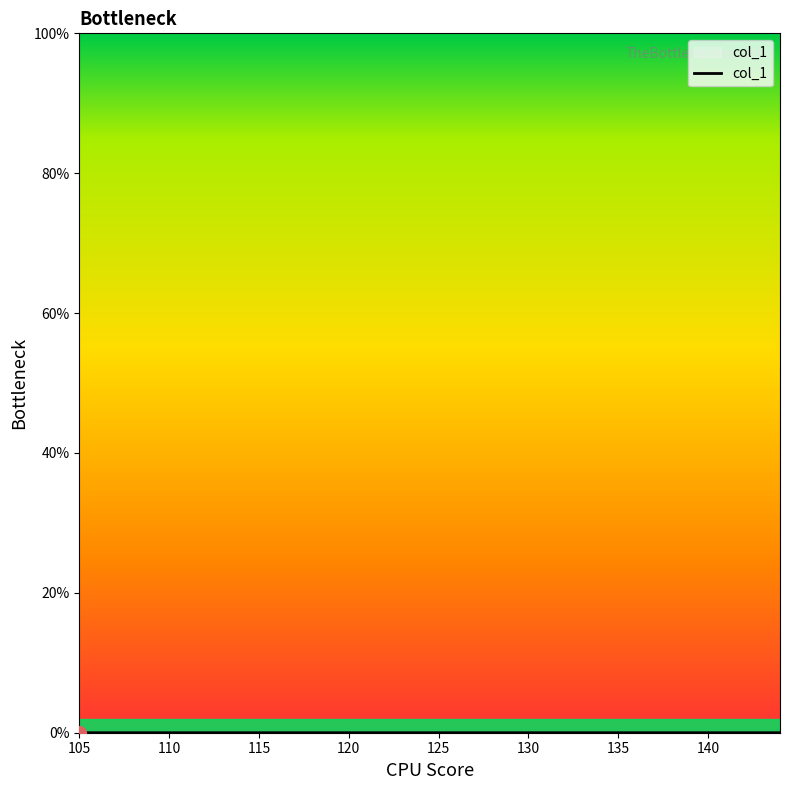

Is this an area chart (filled region under the line)?

Yes